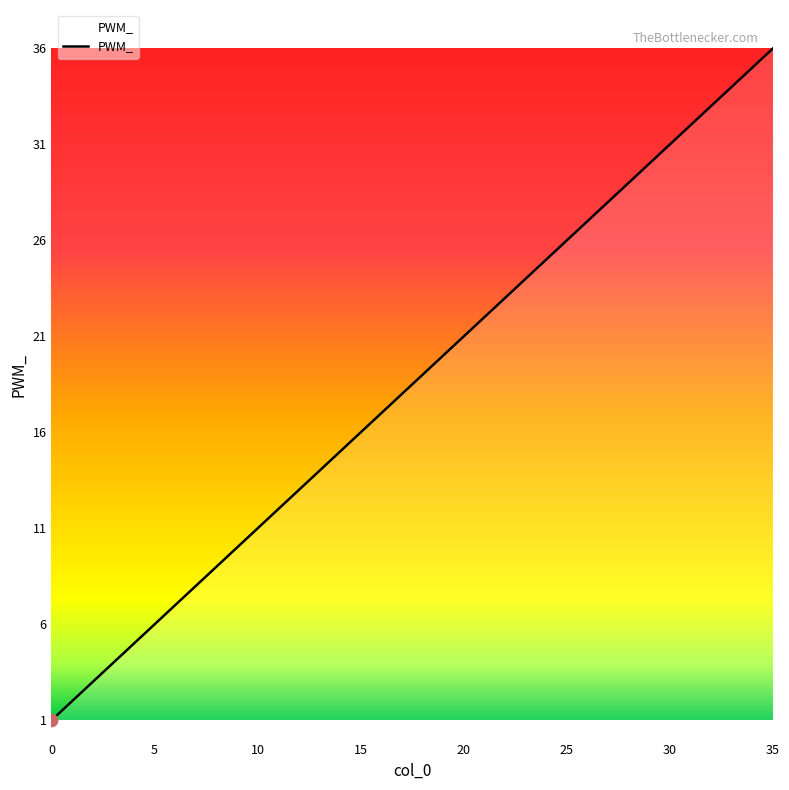

What is the greatest value displayed?

36